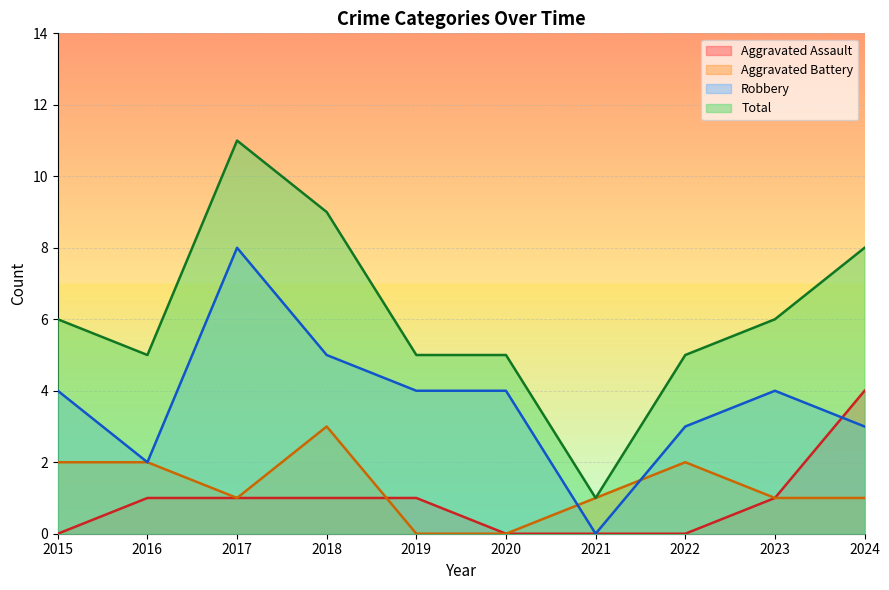

What is the difference between the maximum and minimum values in the Aggravated Battery series?

3